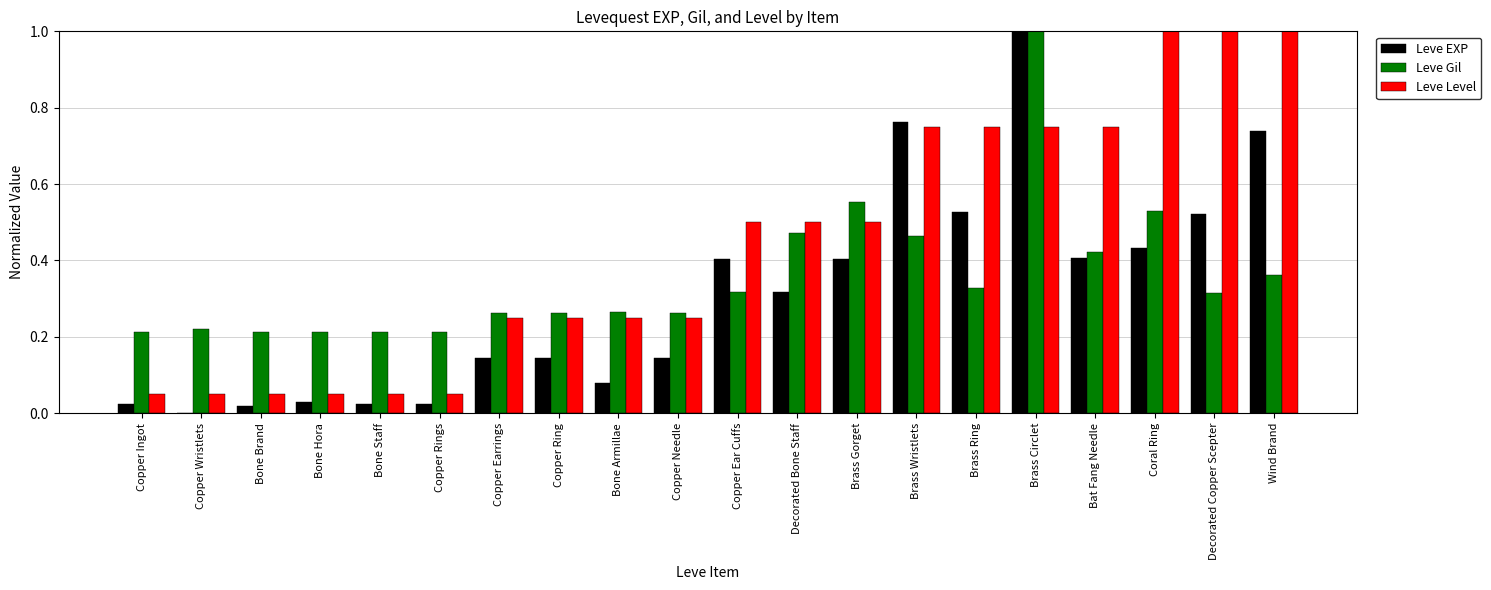

The value of Leve Level at Brass Gorget is 0.5. True or false?

True